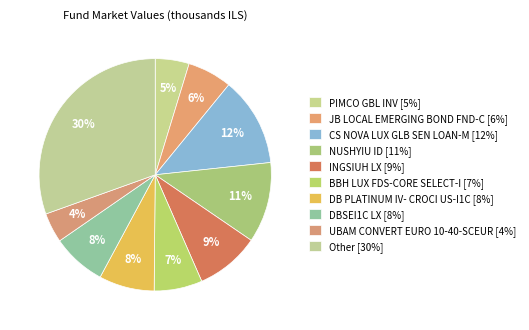

Count the number of slices in the pie.

10